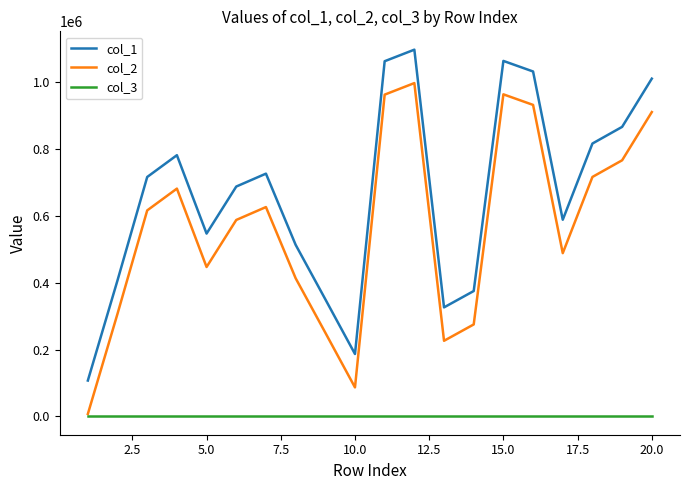

Which series has the largest total across all categories?

col_1